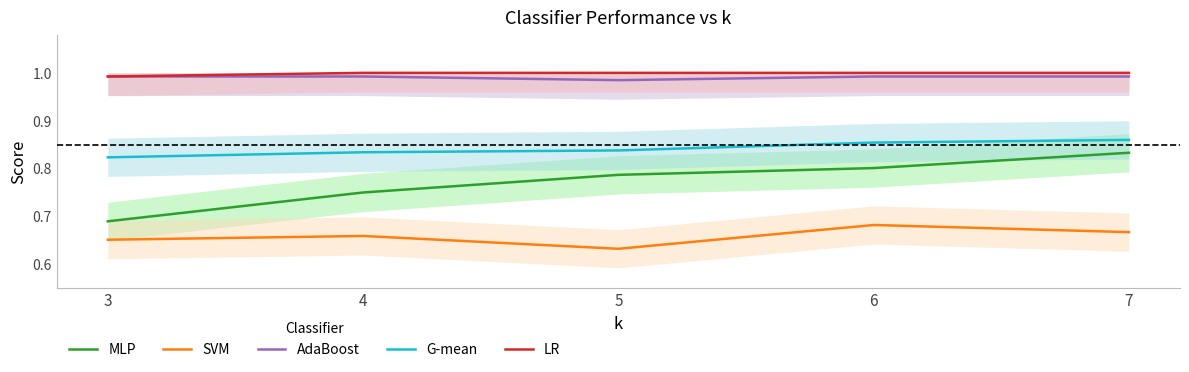

What is the average value of the AdaBoost series?

1.0